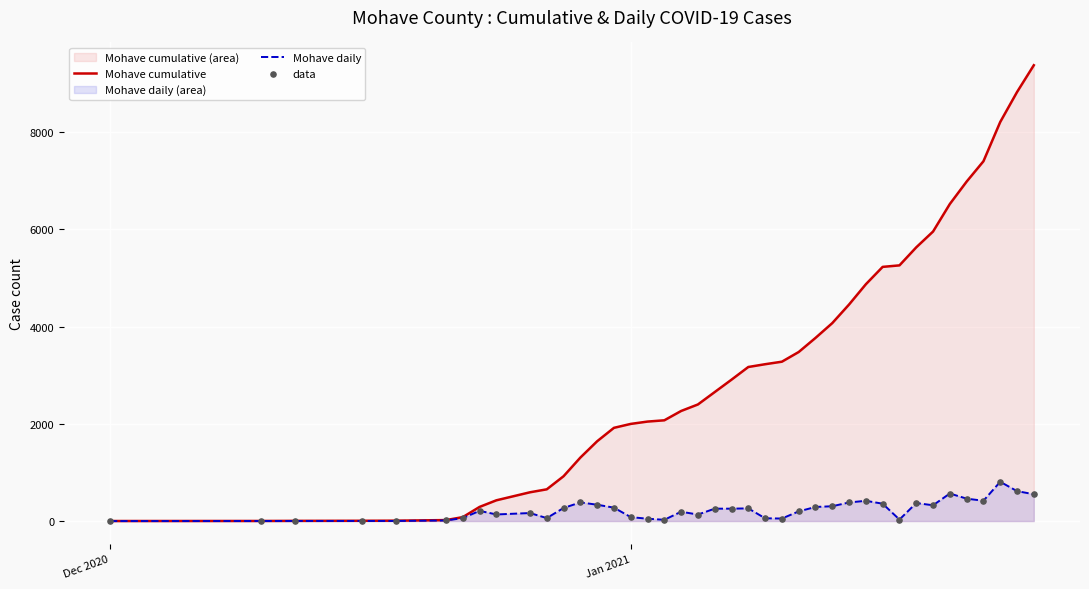

What are all the series names shown in the legend?

Mohave cumulative, Mohave daily, data